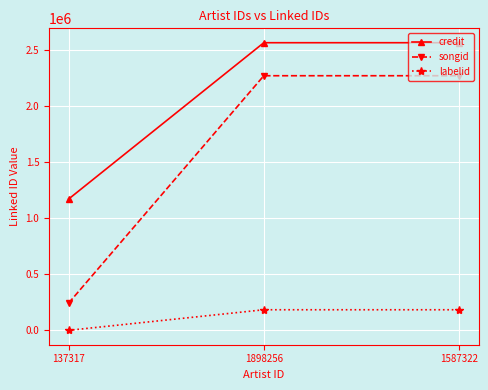

Between 137317 and 1898256, which series saw the biggest shift?

songid